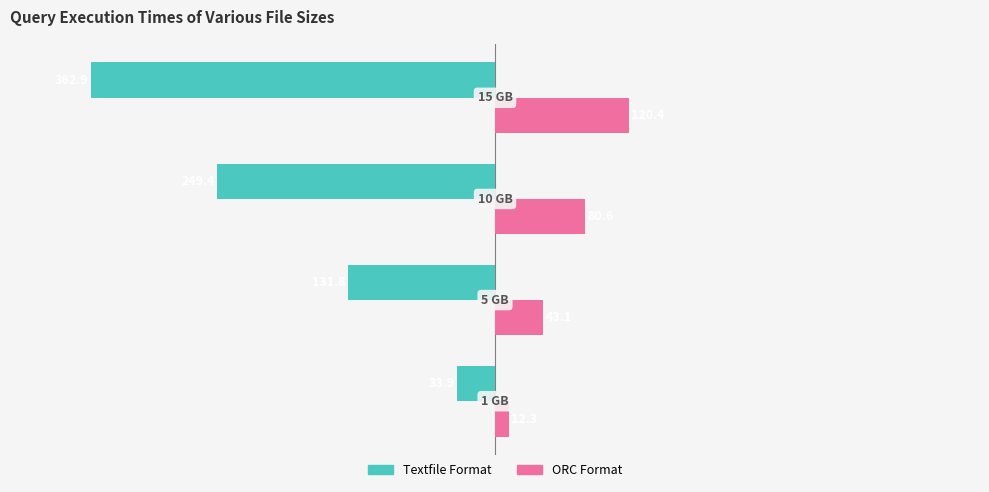

What is the smallest value displayed?

-362.9